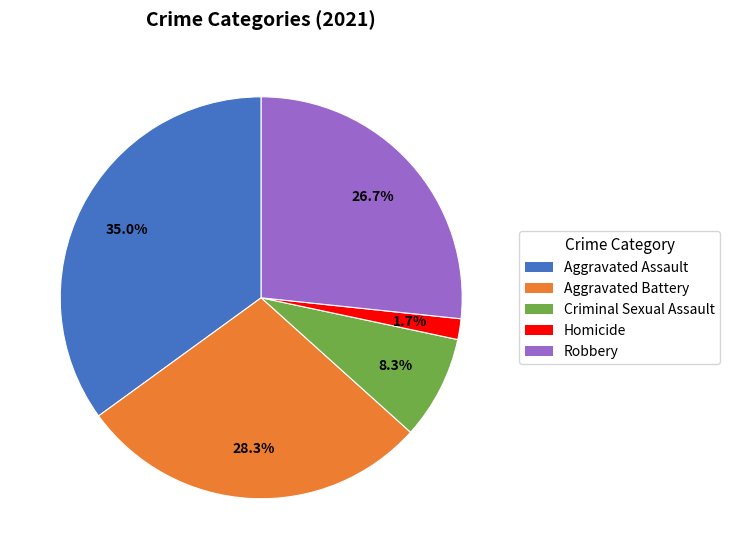

What is the largest slice in the pie chart?

Aggravated Assault